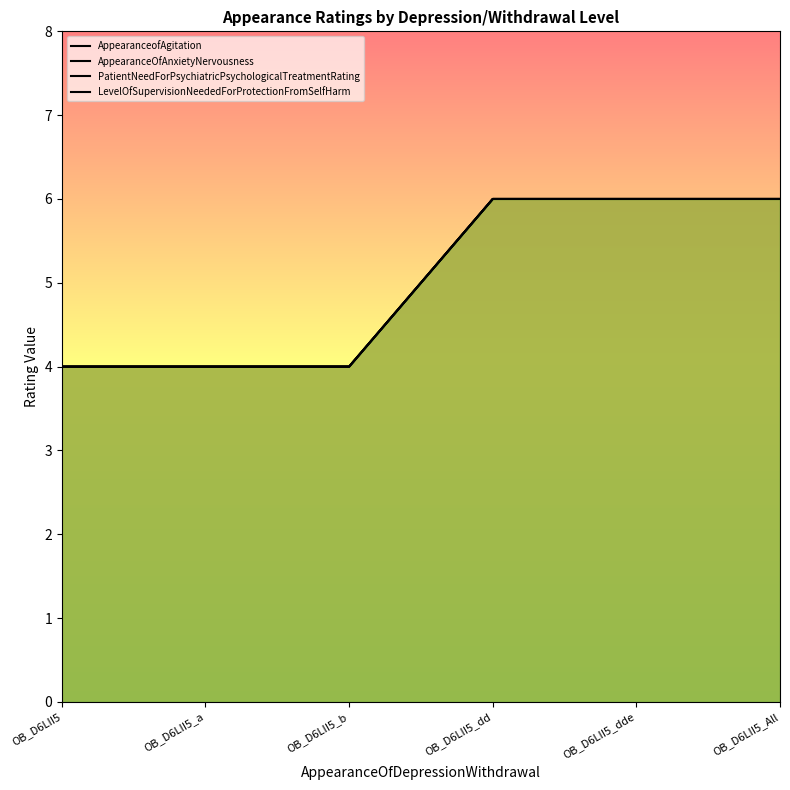

What is the difference between the maximum and minimum values in the AppearanceofAgitation series?

2